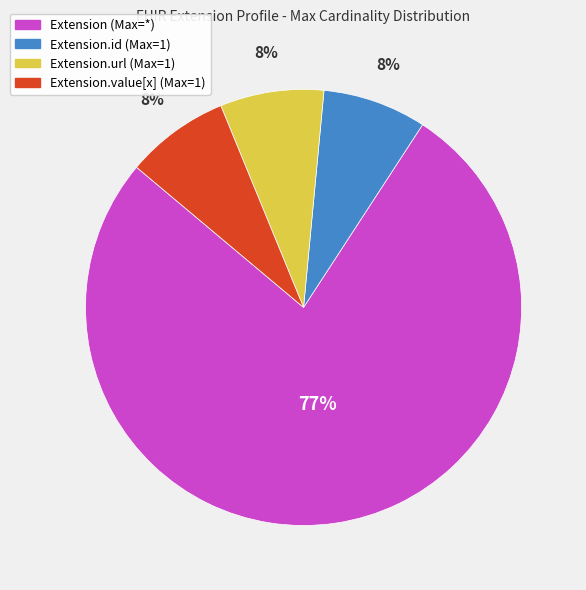

To the nearest percent, what is the average slice percentage?

25%